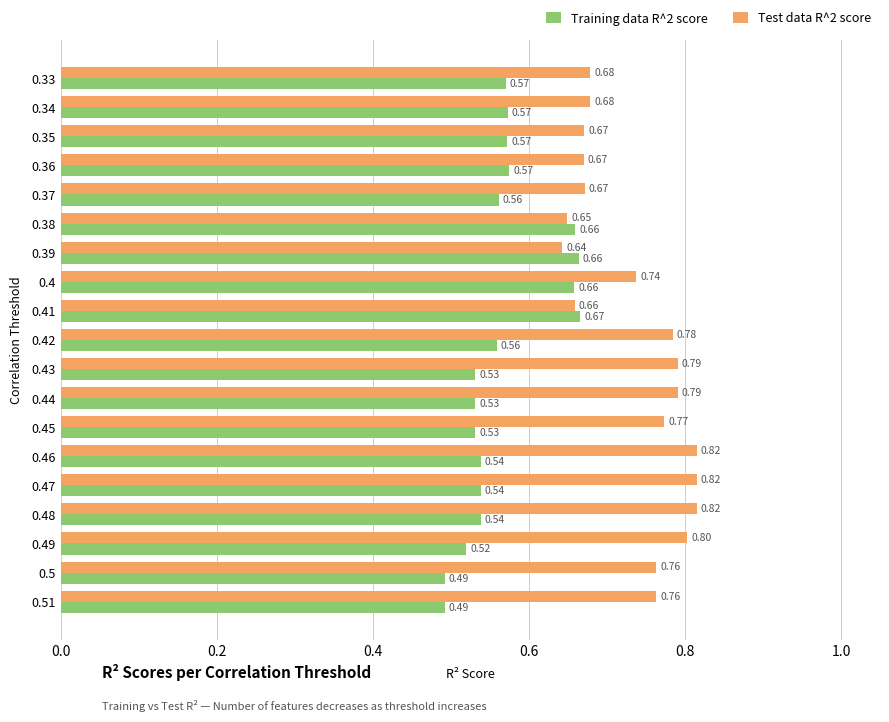

What is the sum of the Test data R^2 score values at 0.46 and 0.33?

1.5